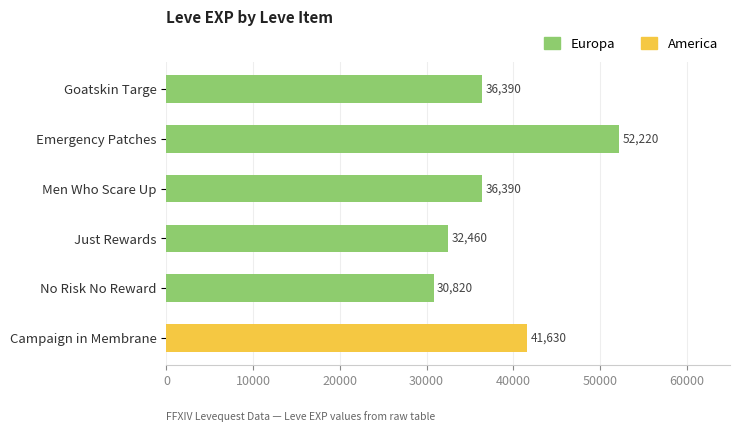

Which series has the largest range (max minus min)?

Europa